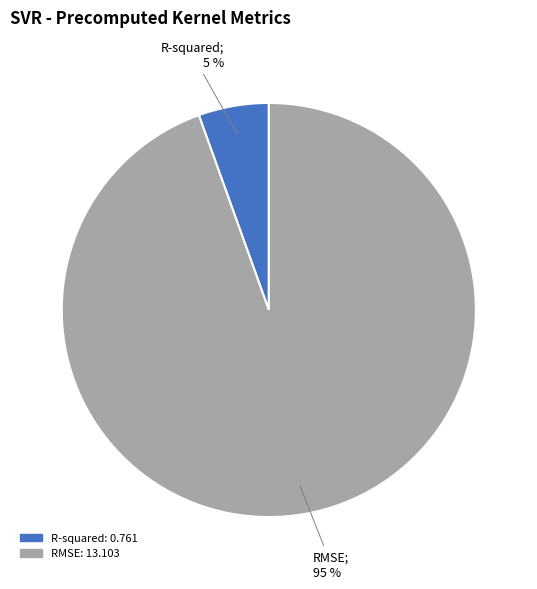

What percentage is the RMSE slice, to the nearest percent?

95%